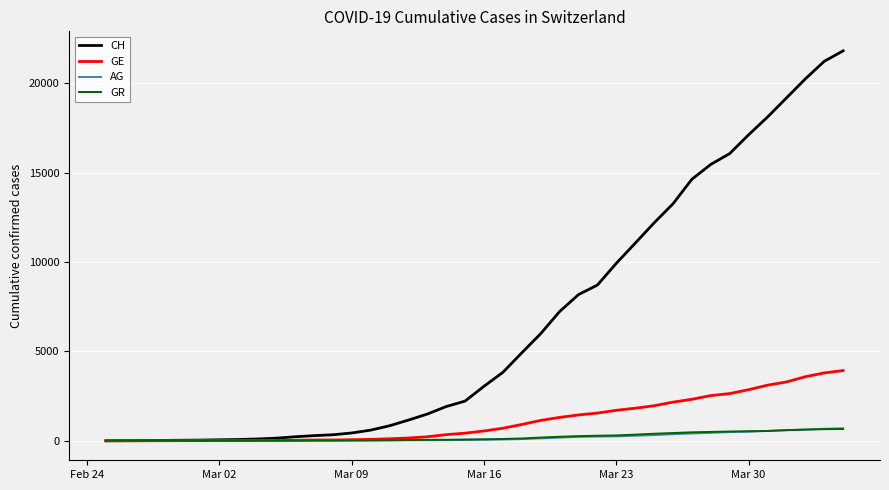

What is the greatest value displayed?

21804